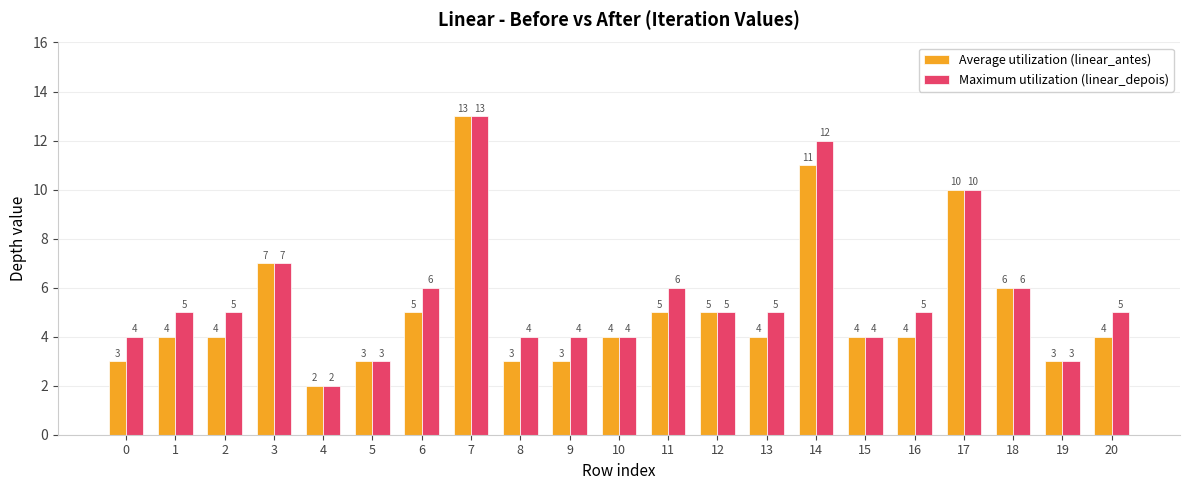

Count the number of categories in the chart.

21